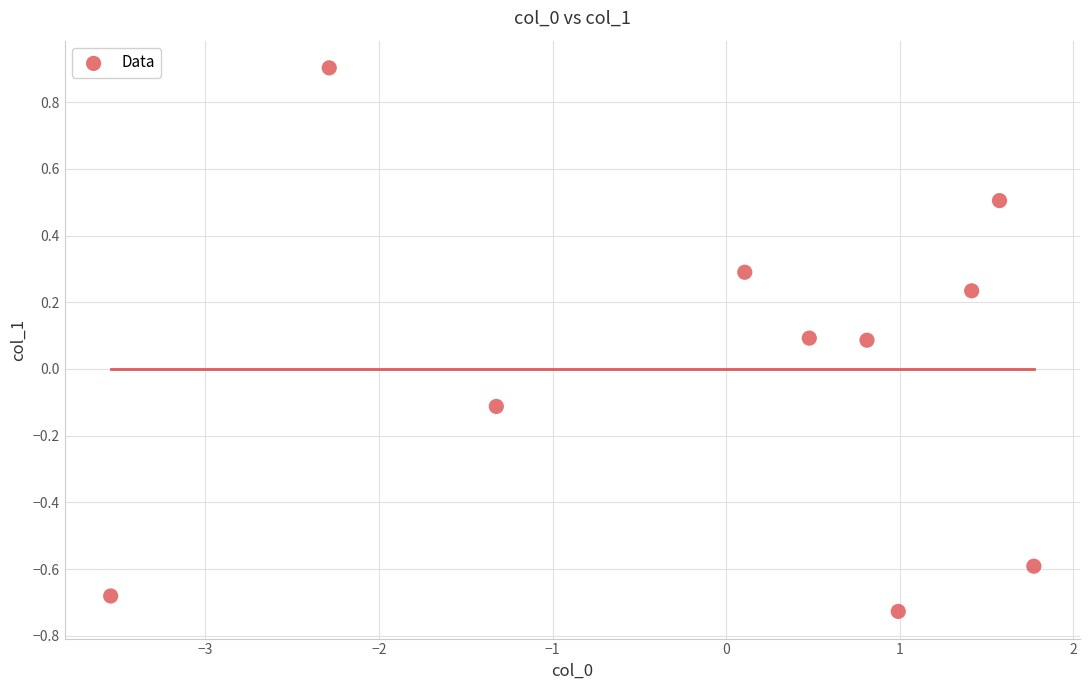

What is the range of X values (max minus min)?

5.3